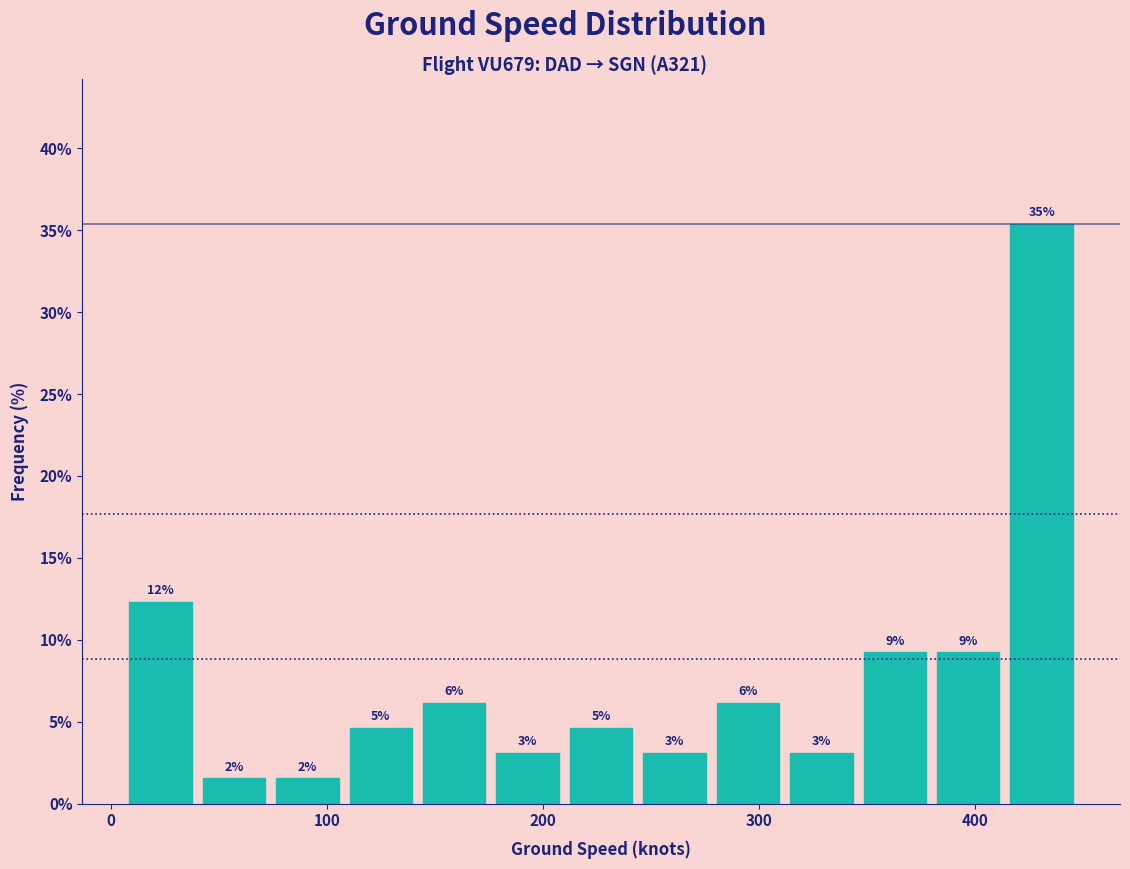

Around what value on the x-axis is the tallest bar? Give the approximate position of its centre, as read against the axis.

430